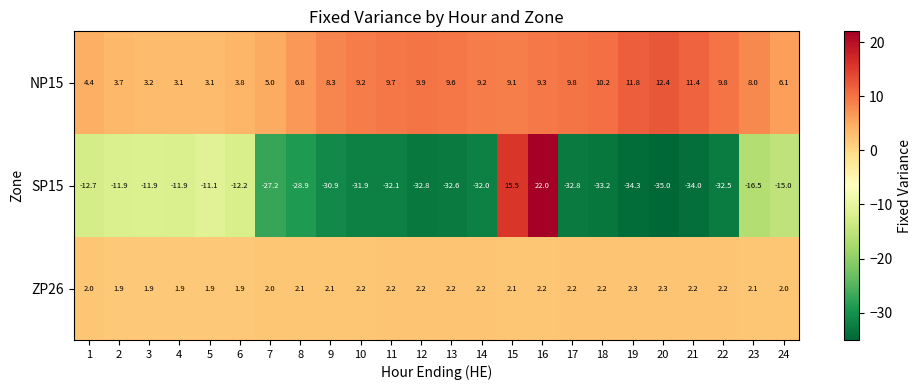

What is the difference between the highest and lowest values at 8?

35.7